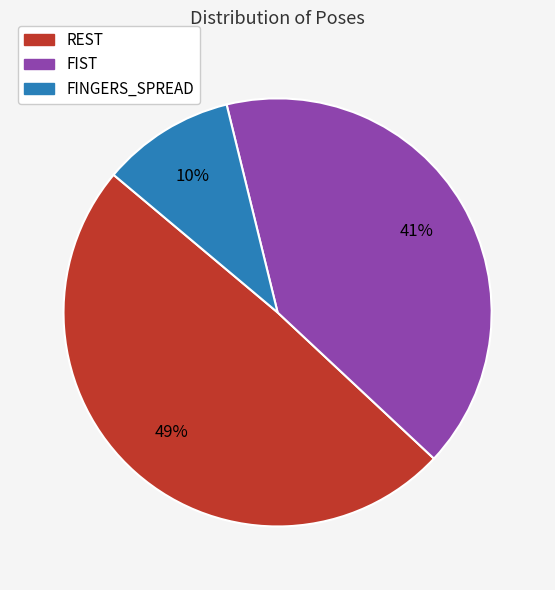

How many segments does this pie chart have?

3